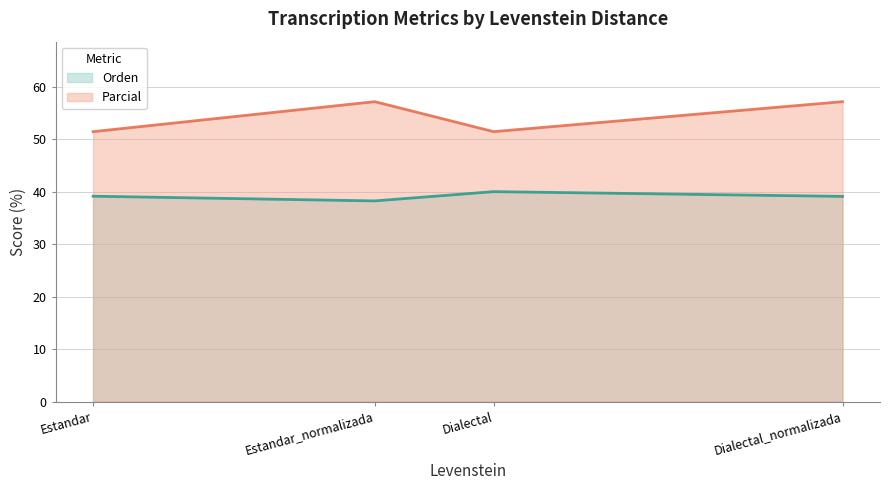

Which series has the largest total across all categories?

Parcial